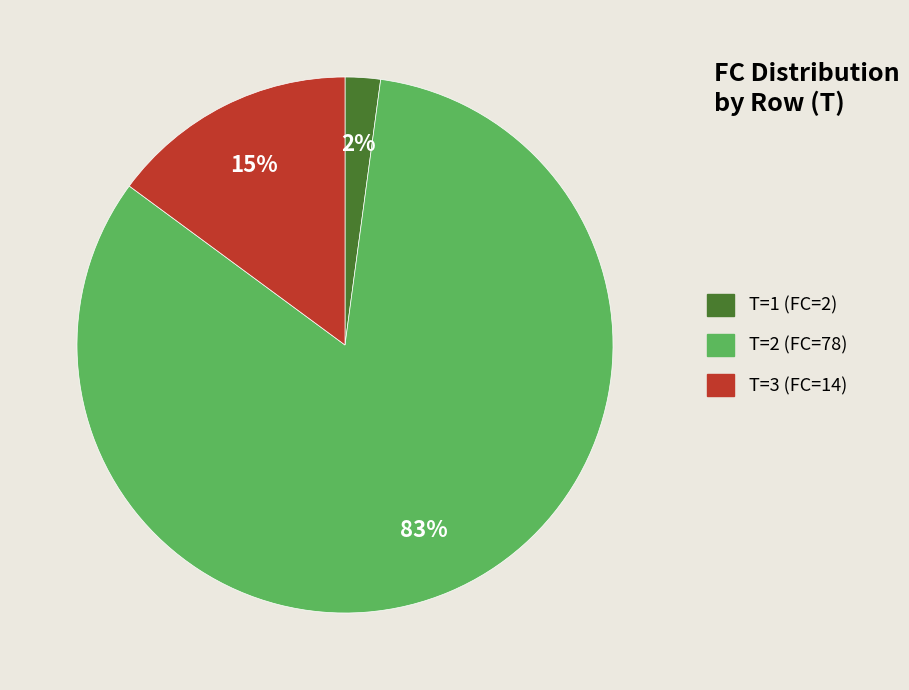

Does T=2 (FC=78) represent more than half of the total?

Yes